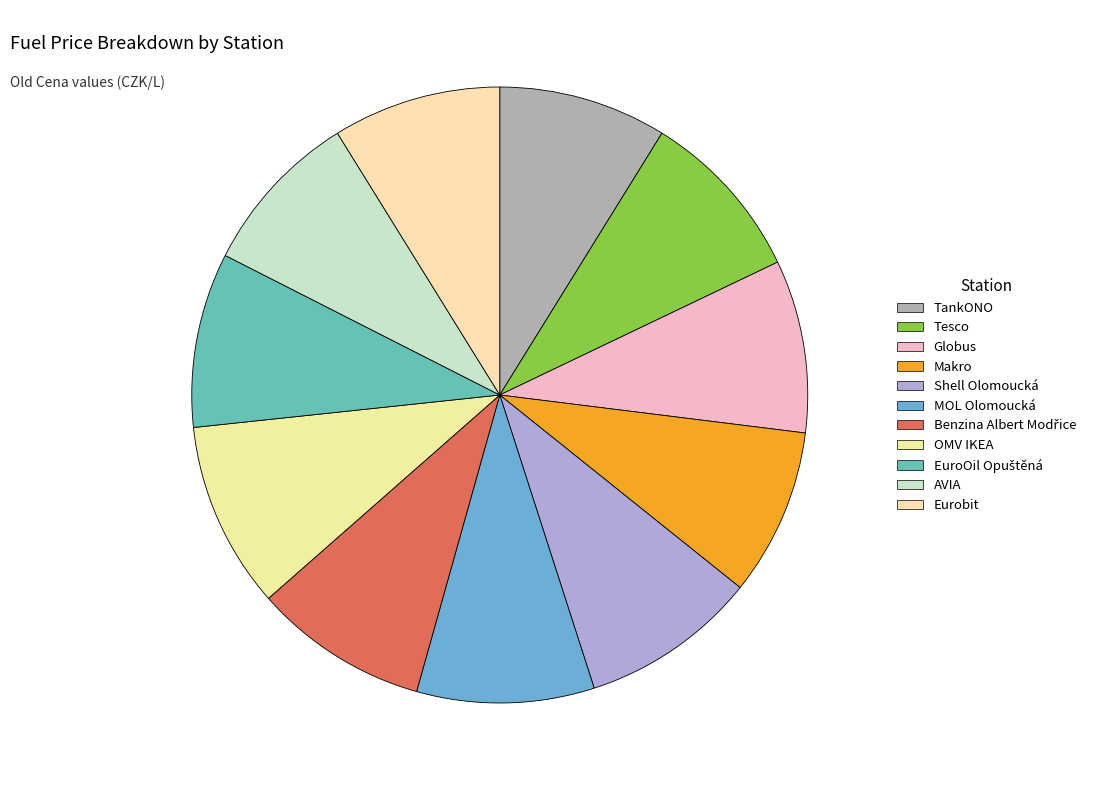

How many slices are in this pie chart?

11